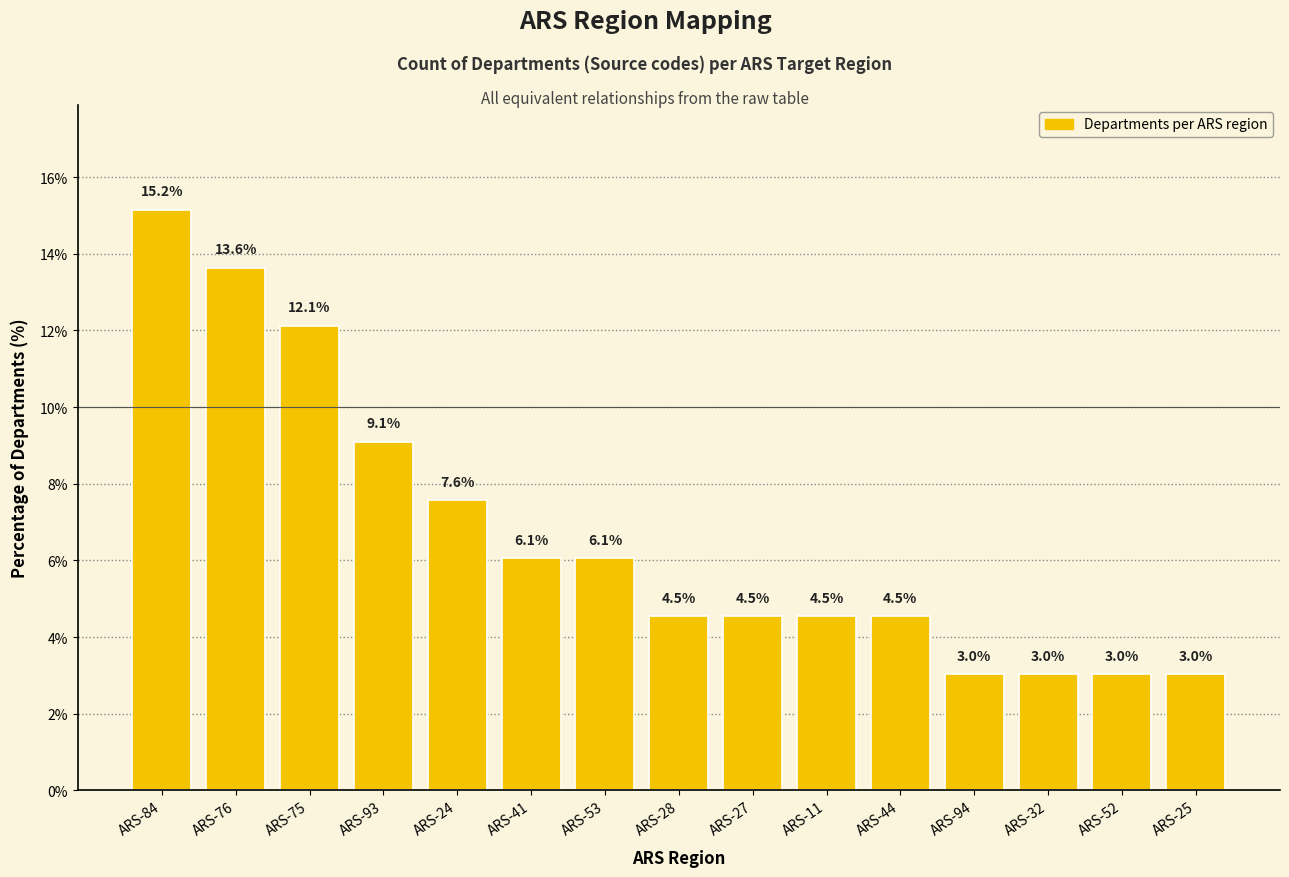

Does the chart contain stacked bars?

No